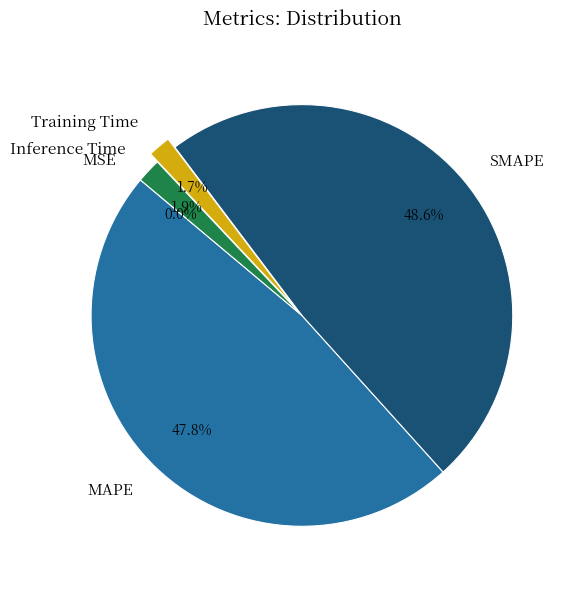

Is Training Time the majority of the pie?

No